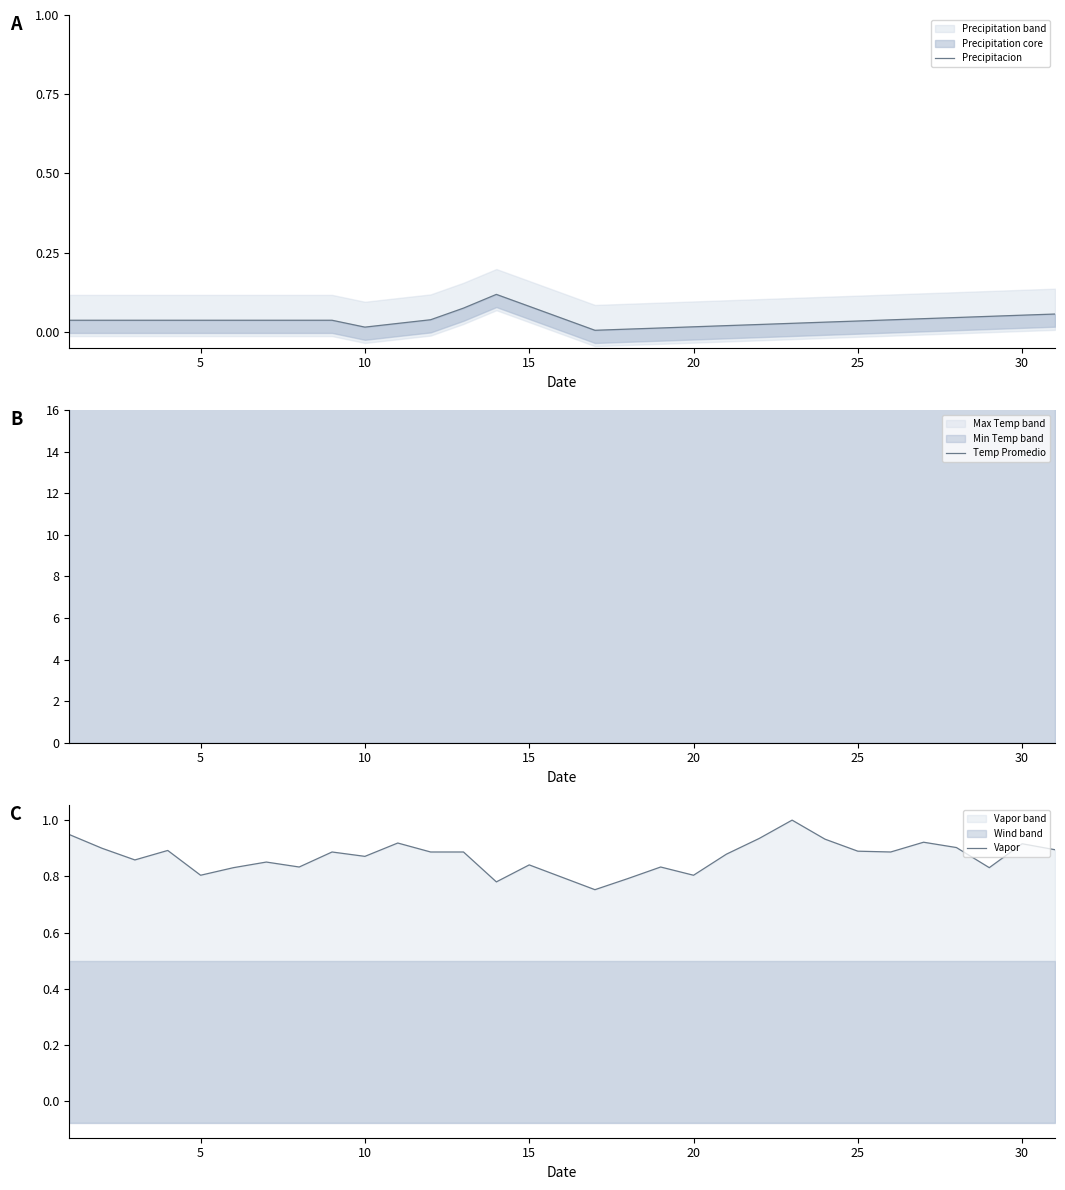

What is the label of the 22nd point from the right?

10